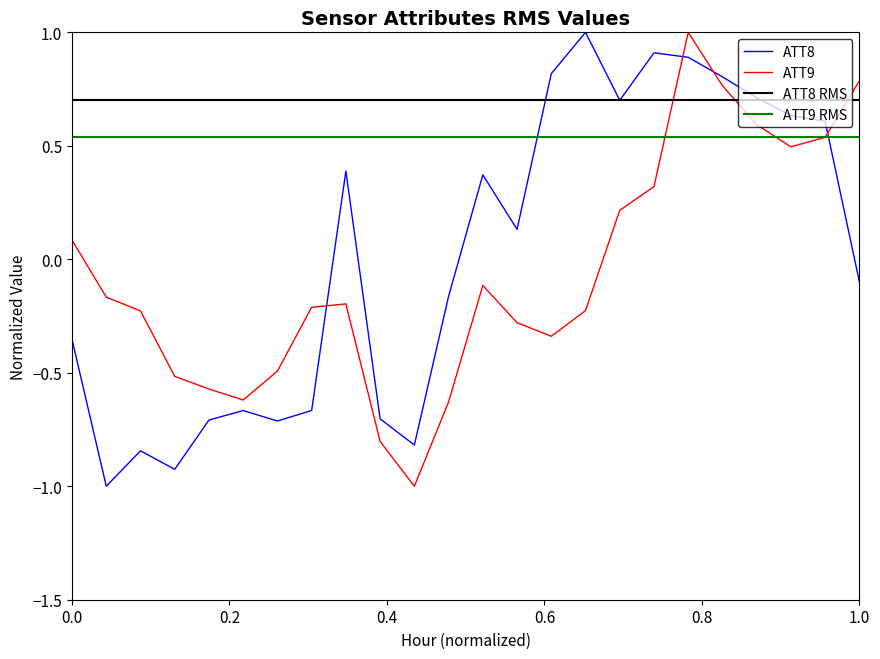

Which series has the largest total across all categories?

ATT8 RMS